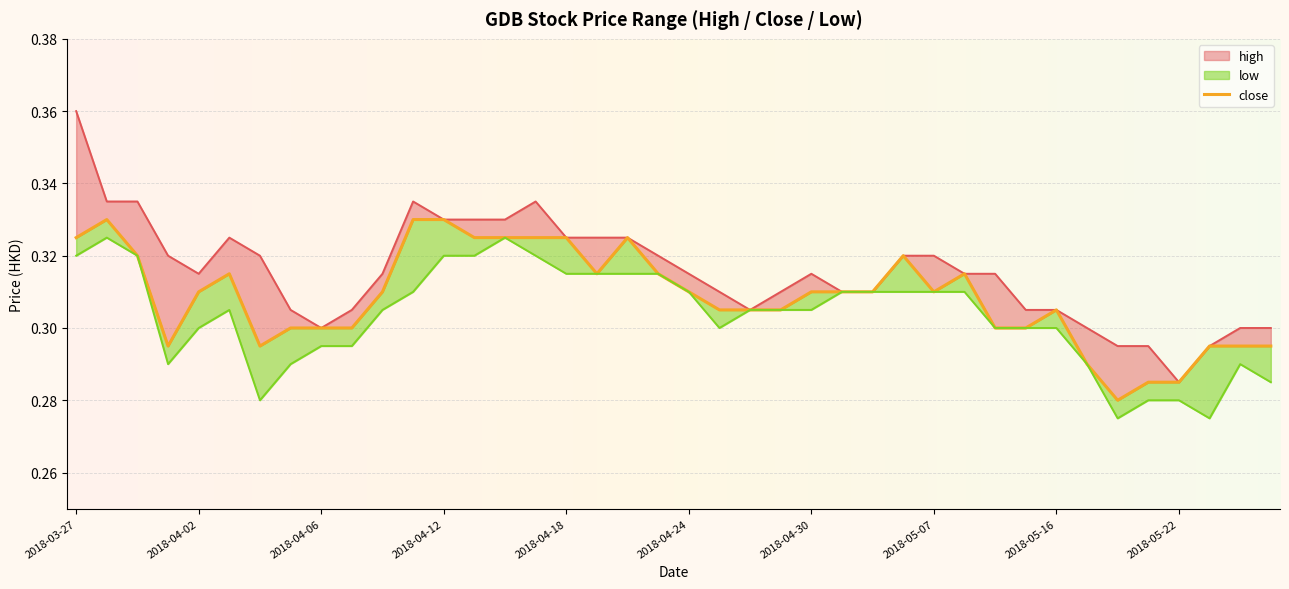

At which category does high reach its first local peak?

2018-04-03